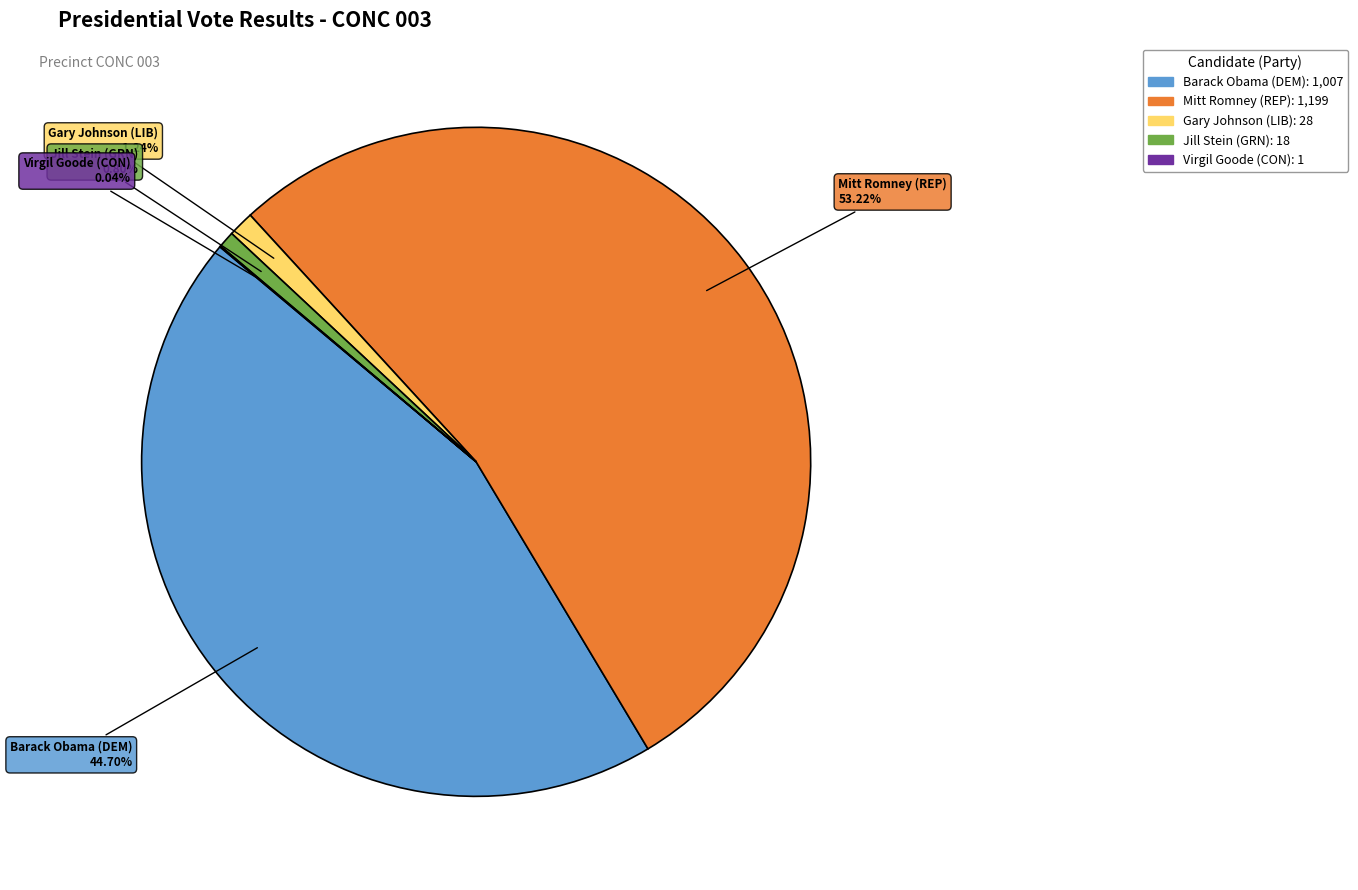

Which has a higher value, Jill Stein (GRN) or Mitt Romney (REP)?

Mitt Romney (REP)